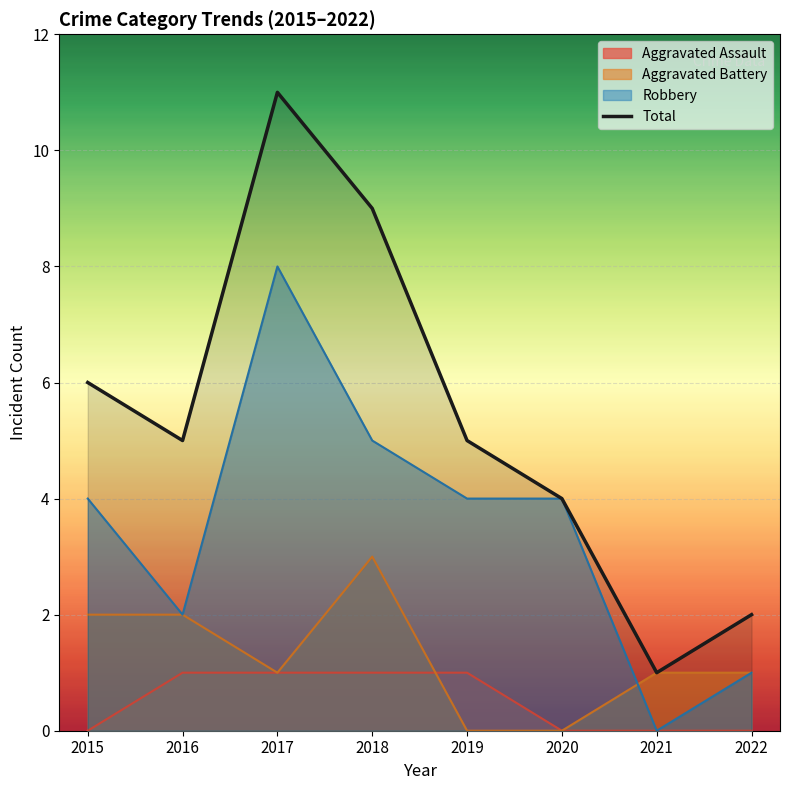

What is the sum of the values at 2017 and 2019?

16